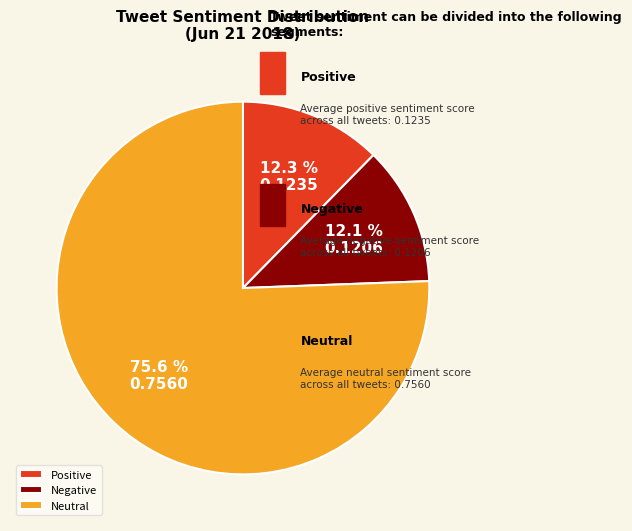

What is the largest slice in the pie chart?

Neutral